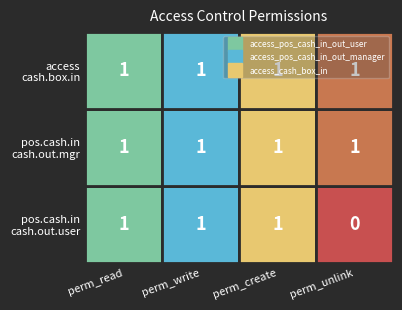

At which category is the sum across all series the highest?

perm_read